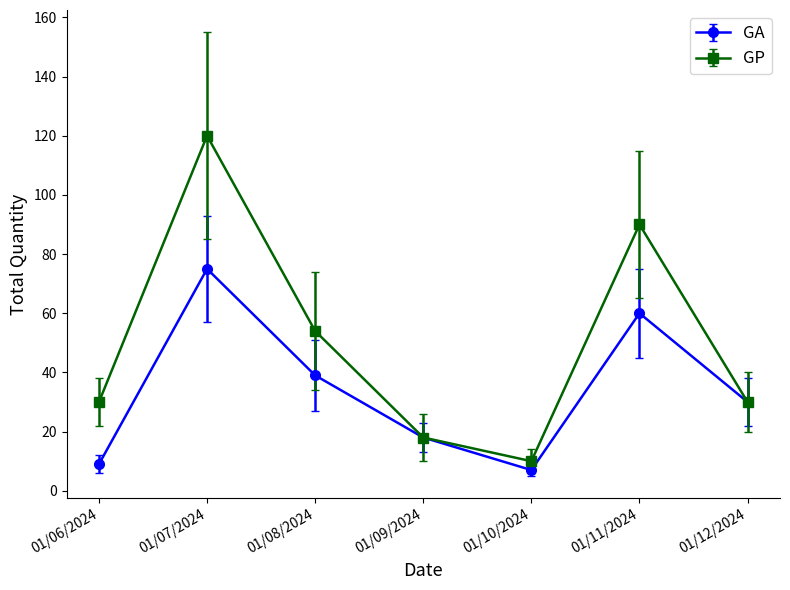

Which category has the highest value in the GP series?

01/07/2024